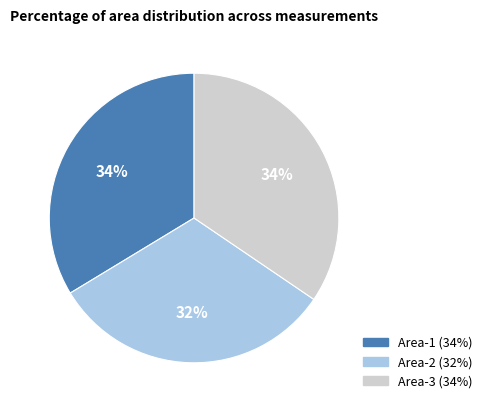

True or false: Area-1 accounts for 26% of the total.

False